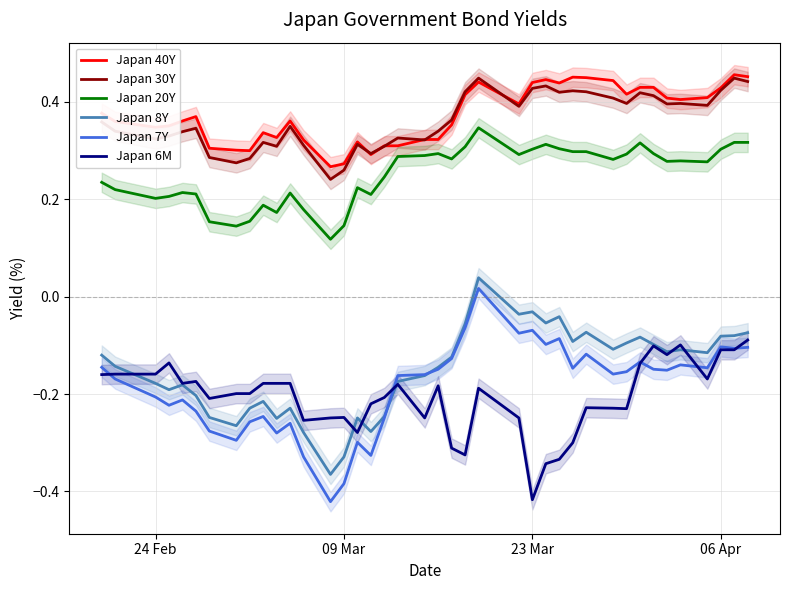

How many series are shown in this chart?

6